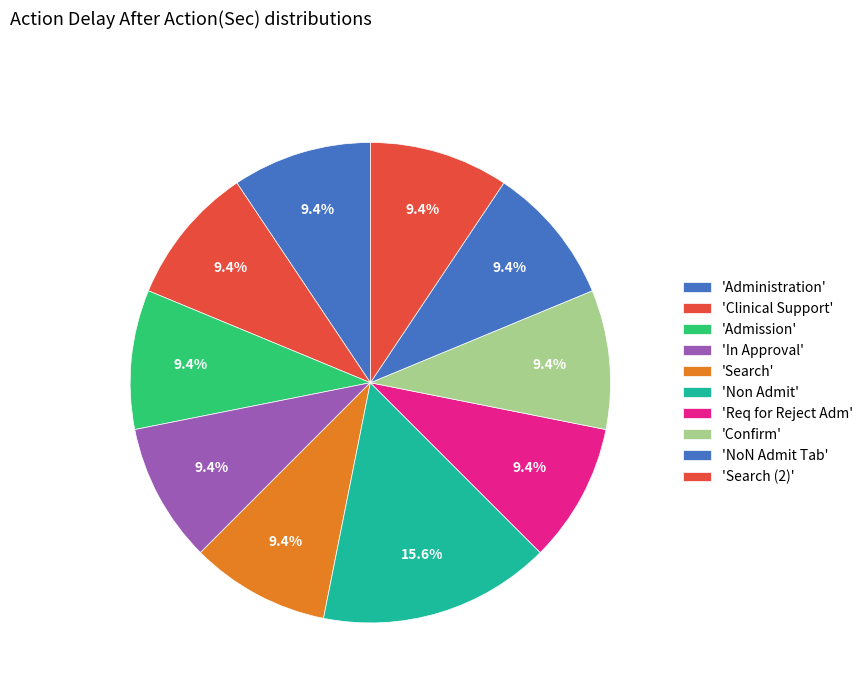

Rank the categories by value from lowest to highest.

Administration, Clinical Support, Admission, In Approval, Search, Req for Reject Adm, Confirm, NoN Admit Tab, Search (2), Non Admit